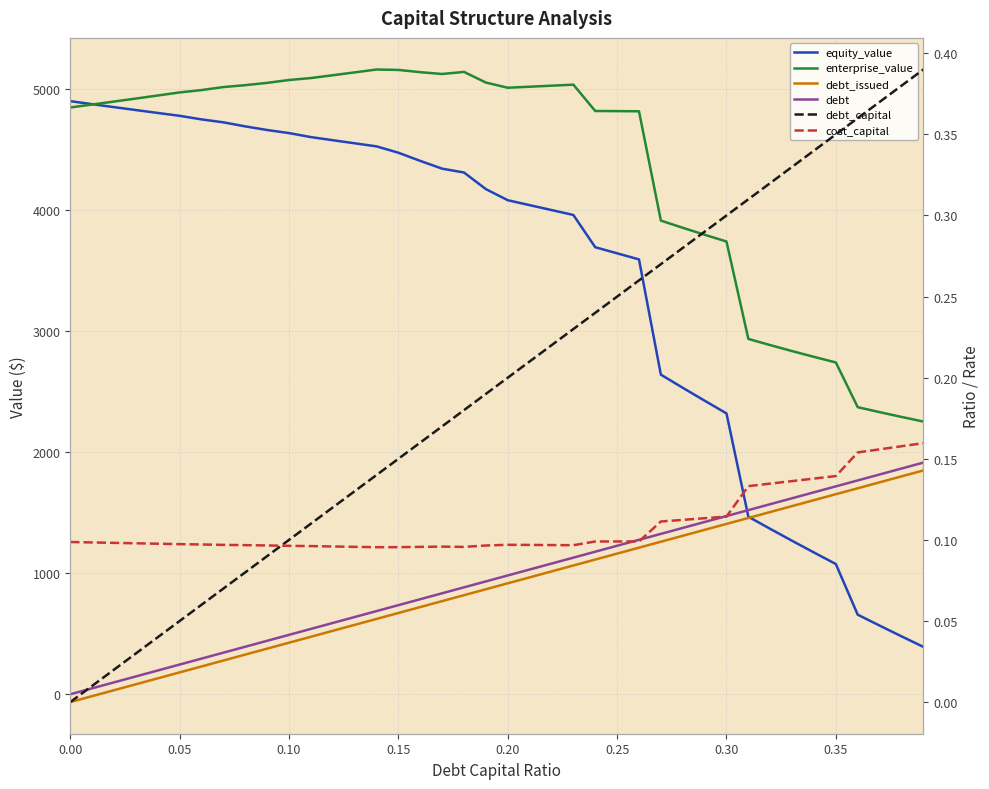

What are all the series names shown in the legend?

equity_value, enterprise_value, debt_issued, debt, debt_capital, cost_capital